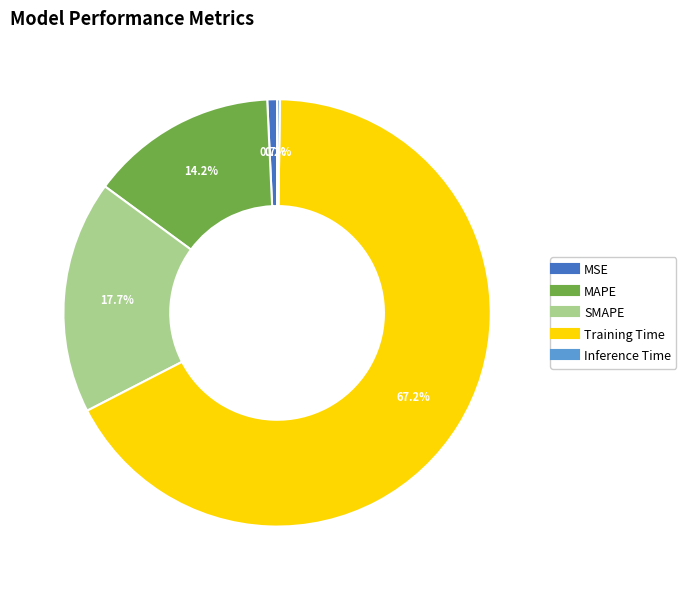

To the nearest percent, what is the combined percentage of Training Time and SMAPE?

85%